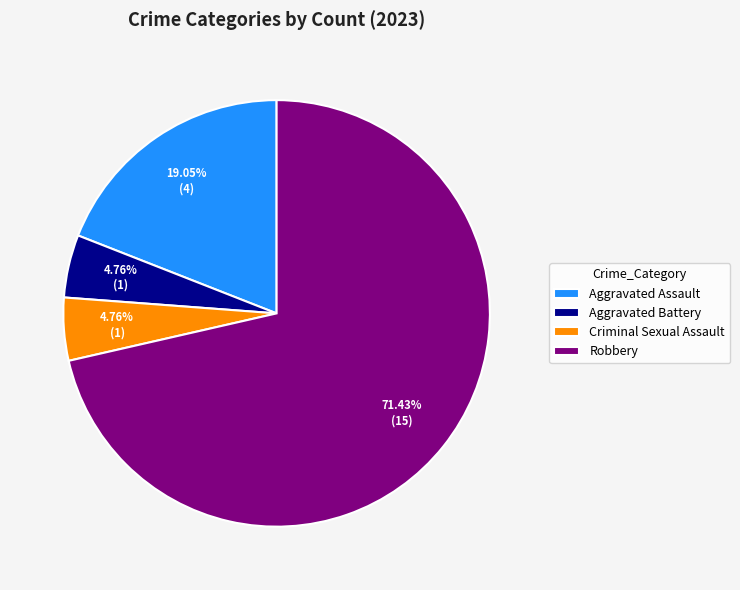

To the nearest percent, what is the difference between the largest and smallest slice percentages?

67%